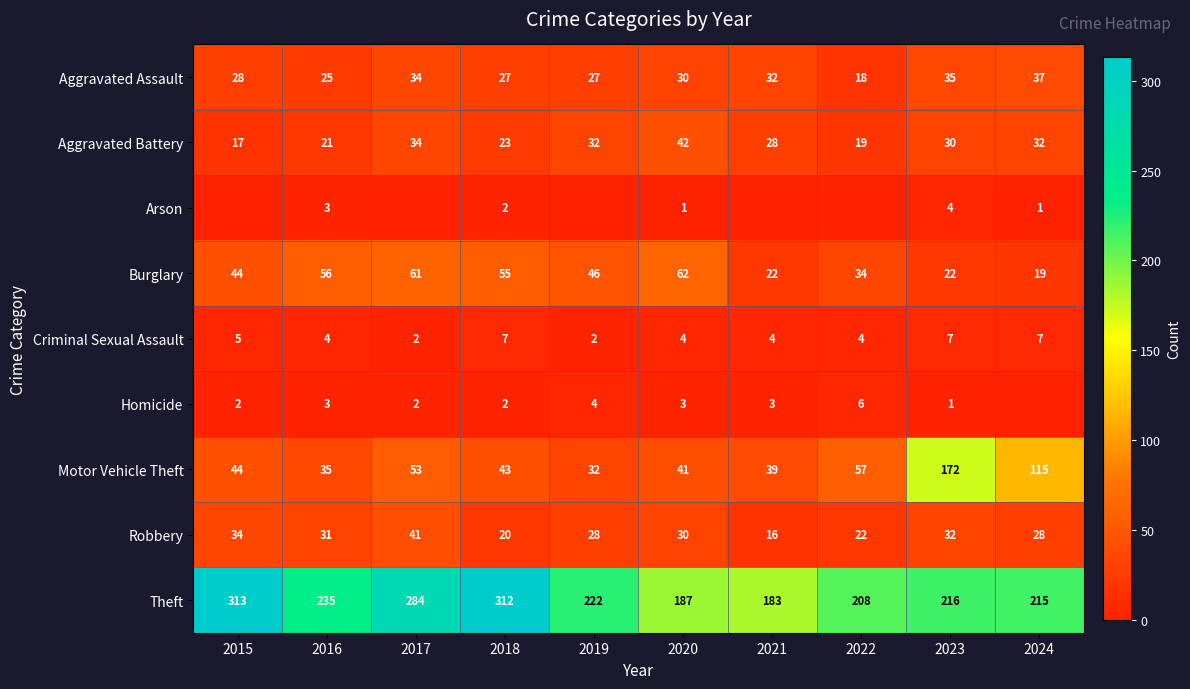

What is the maximum value for Aggravated Battery?

42